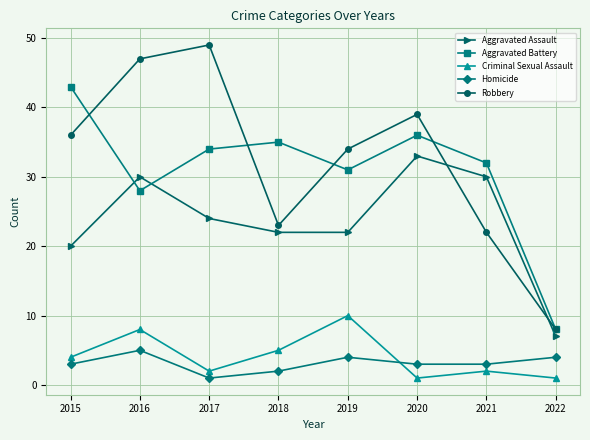

What is the difference between the maximum and minimum values in the Criminal Sexual Assault series?

9